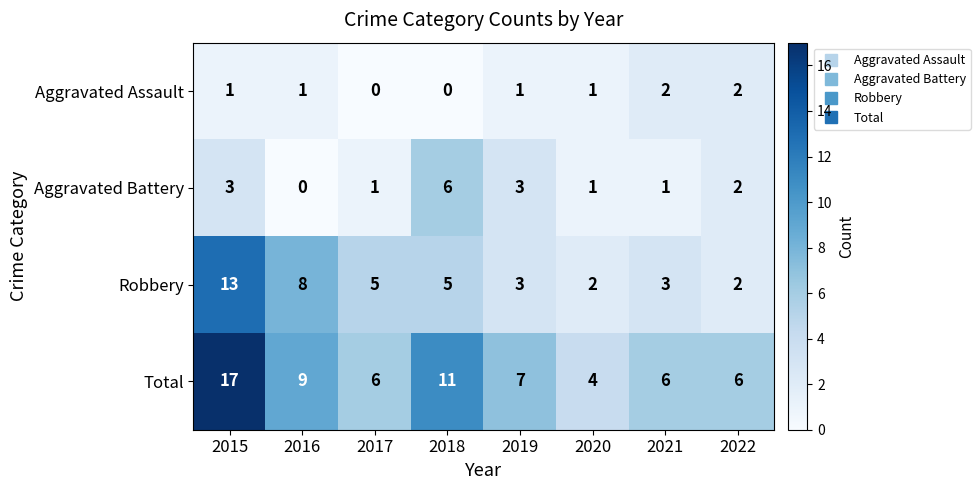

At how many categories does at least one series exceed 8?

3